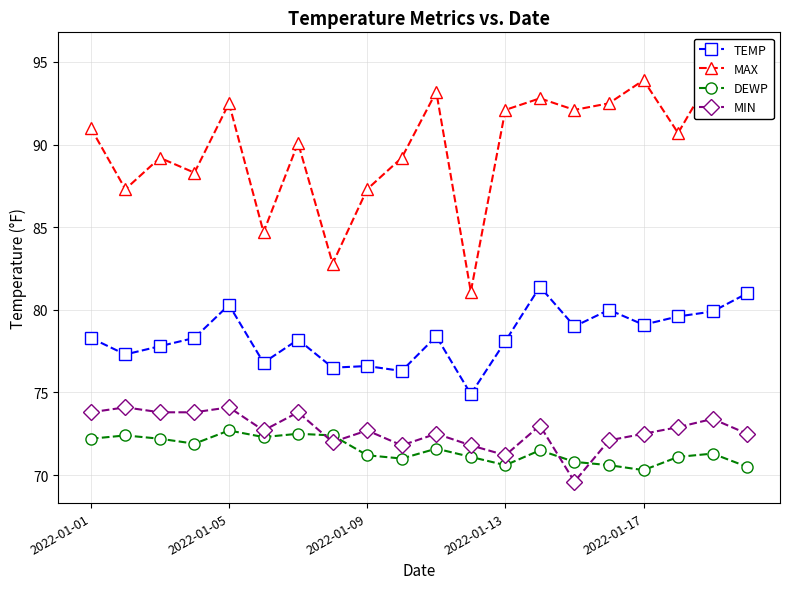

What is the value of the TEMP point at the 6th from the left?

76.8